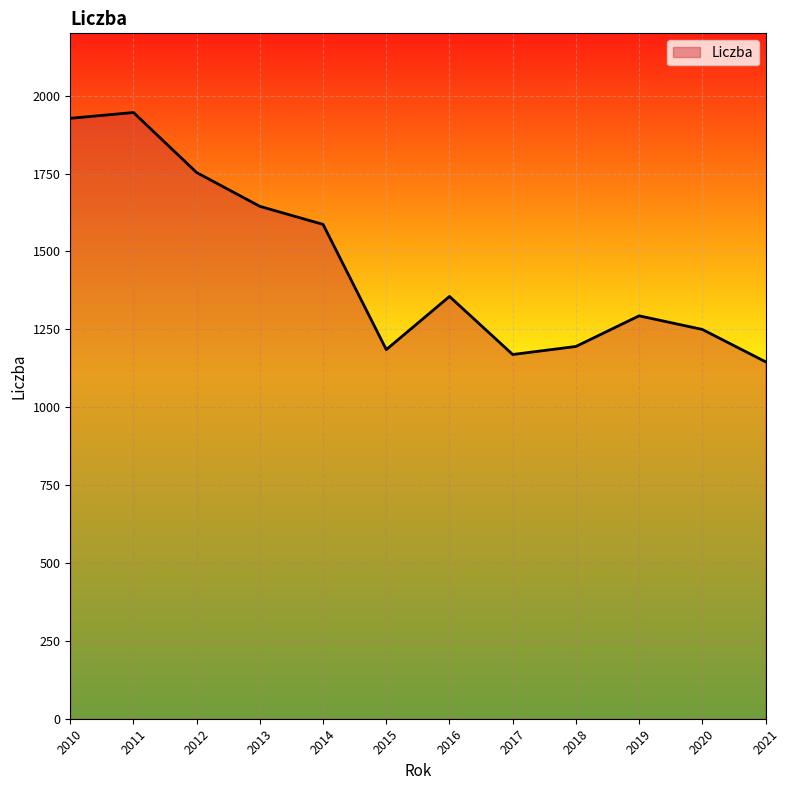

Where is the first local maximum?

2011